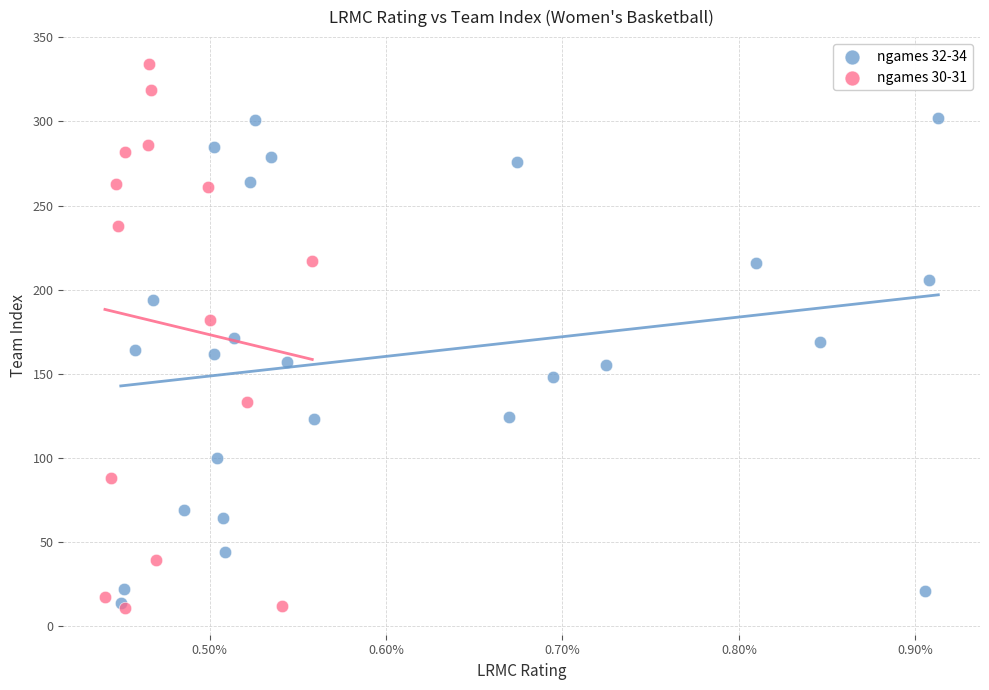

Which series reaches the maximum Y coordinate?

ngames 30-31